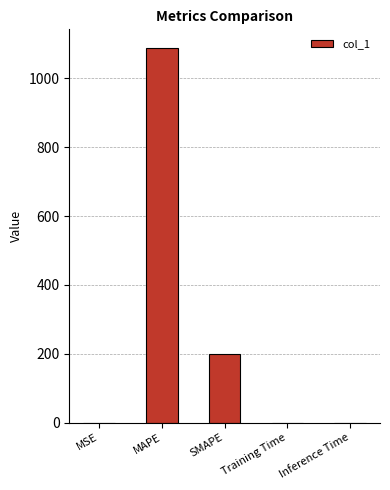

Where is the data nearest to the value 544?

SMAPE